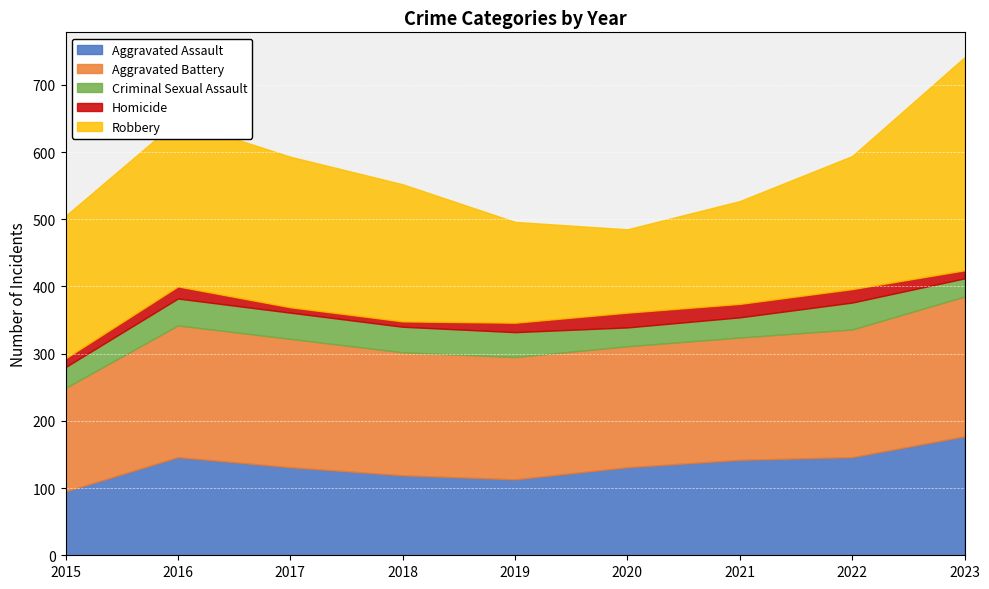

What is the sum of all Robbery values?

1829